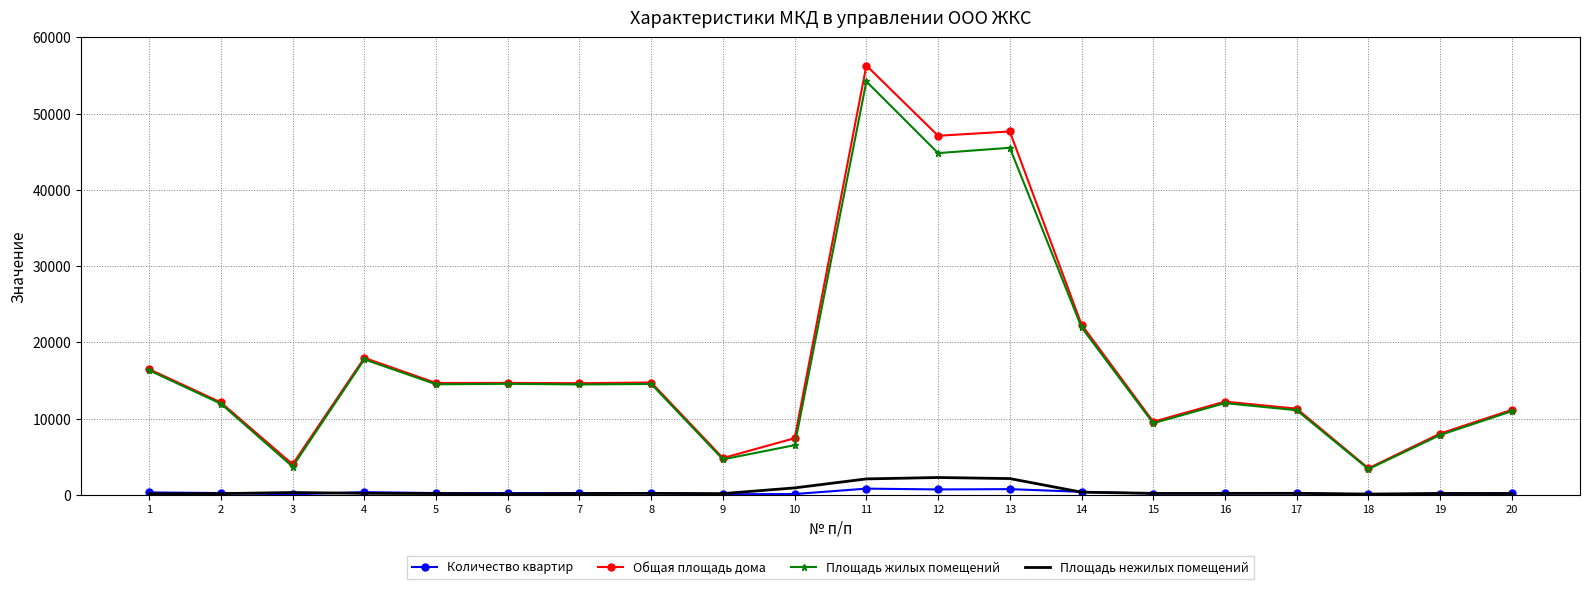

Is the value of Площадь жилых помещений at 5 greater than the value of Общая площадь дома at 11?

No